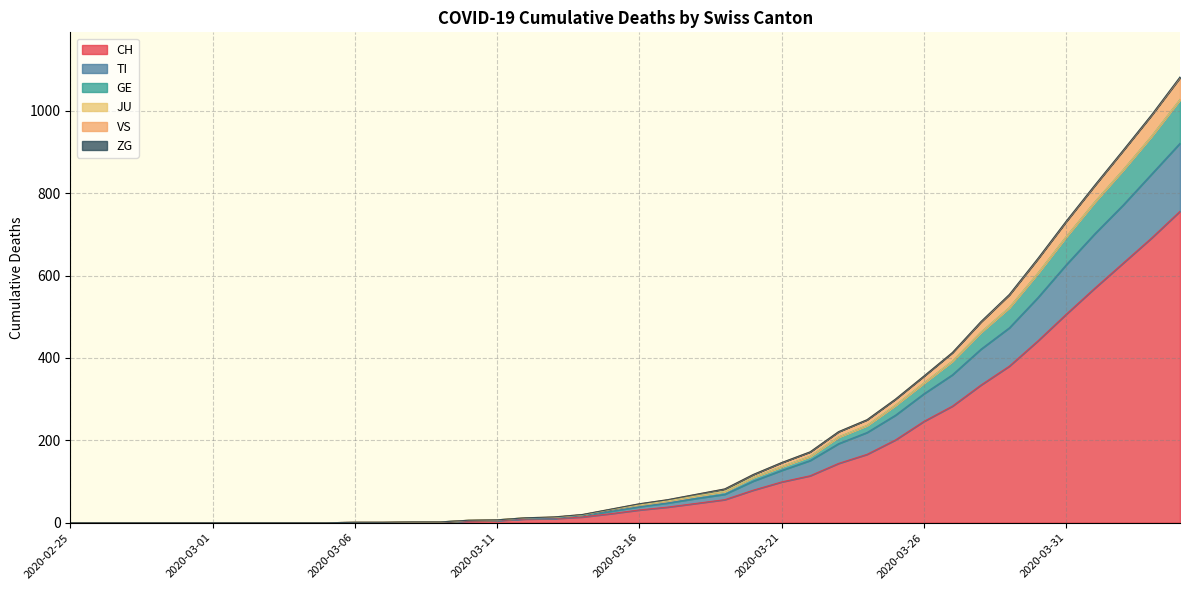

At which category is the sum across all series the highest?

2020-04-04